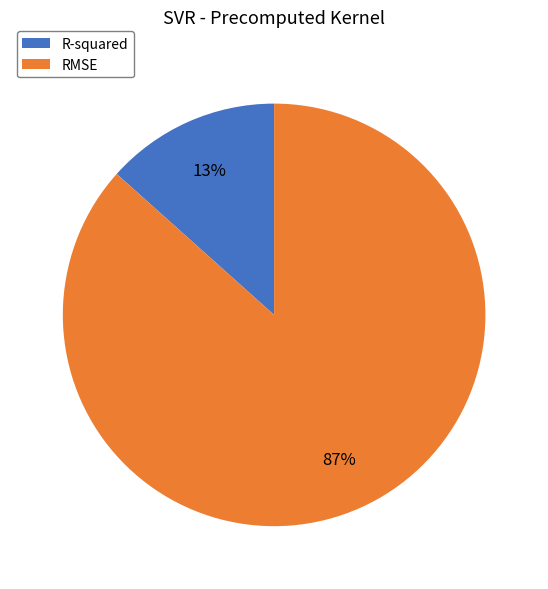

Does R-squared represent more than half of the total?

No